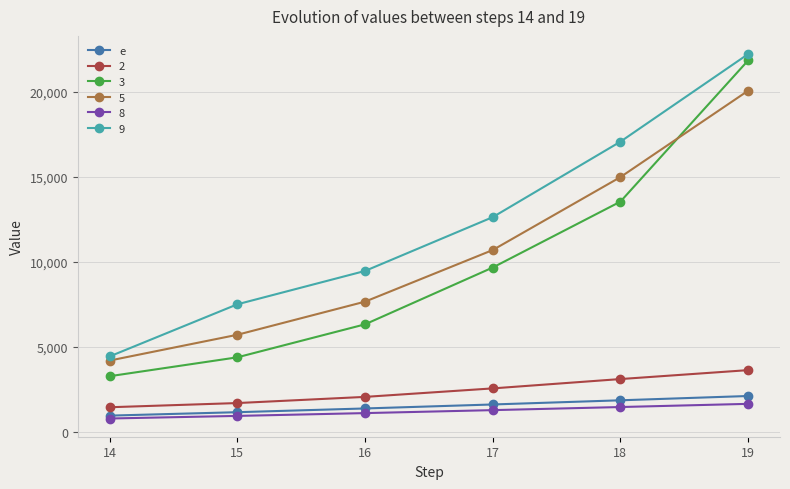

True or false: 3 and 2 cross at least once.

False